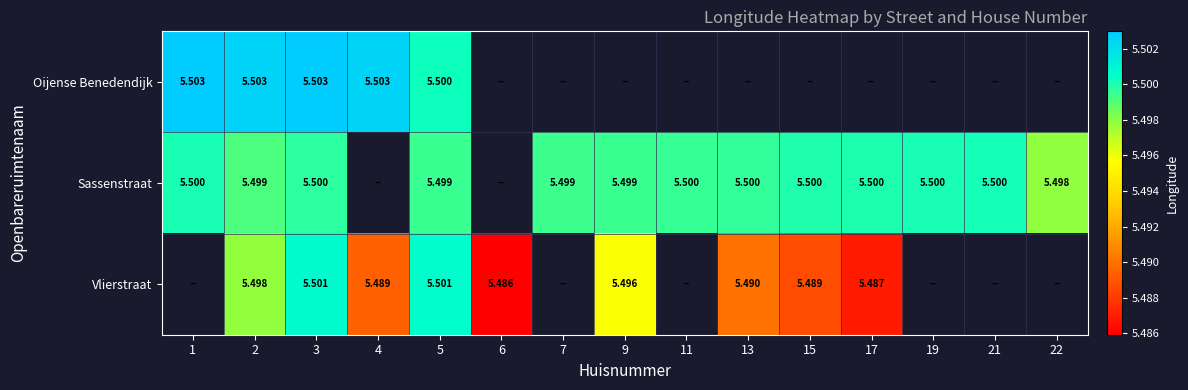

Which has a higher value, 17 or 2?

2